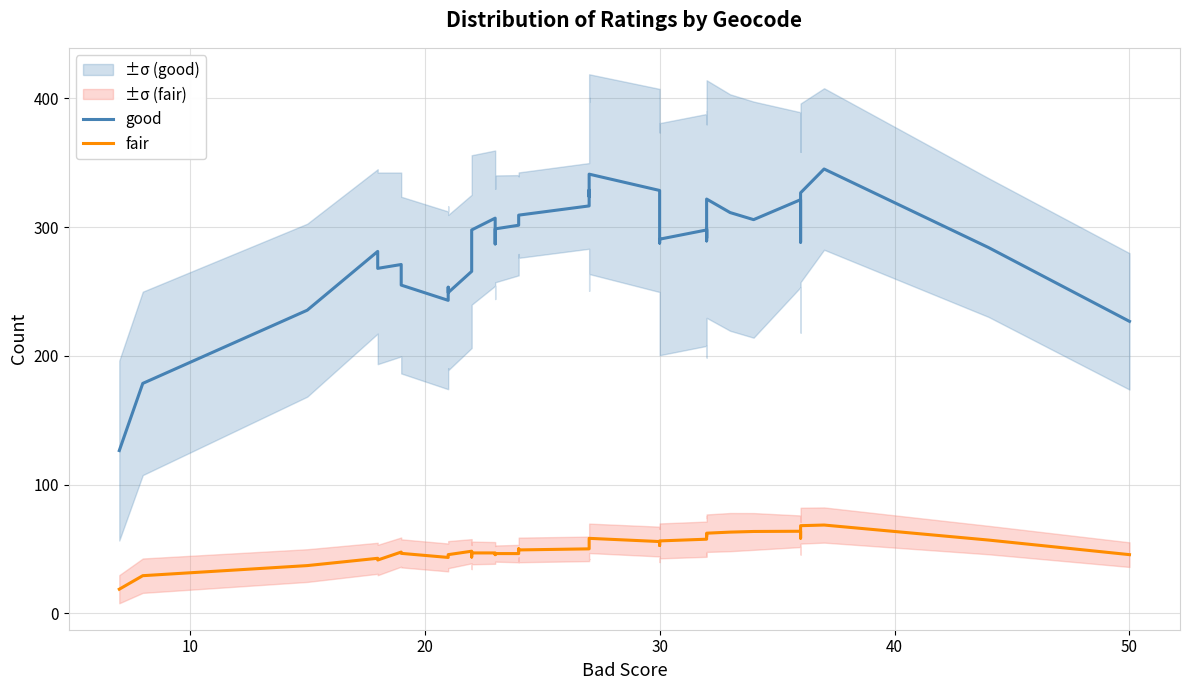

How many values in the good series are below 297?

20